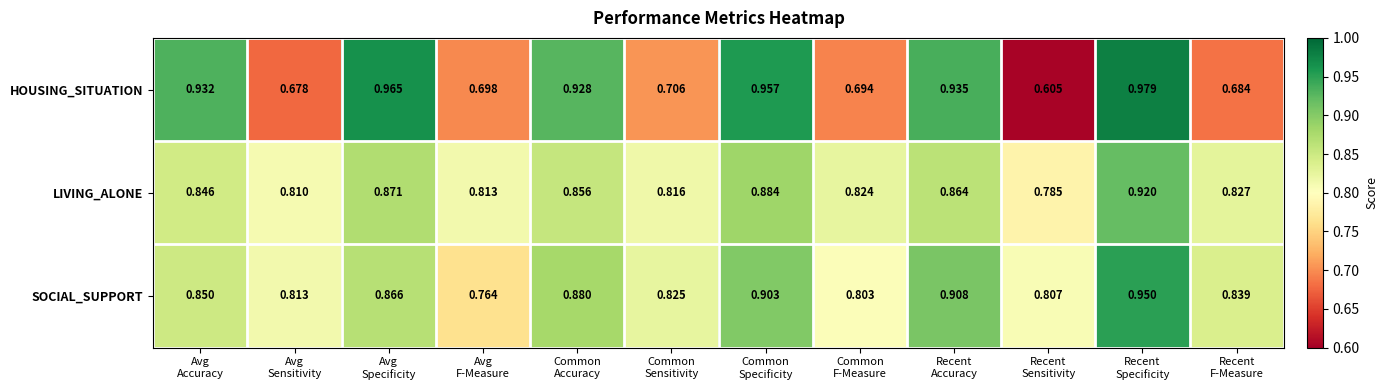

Which series has the largest range (max minus min)?

HOUSING_SITUATION